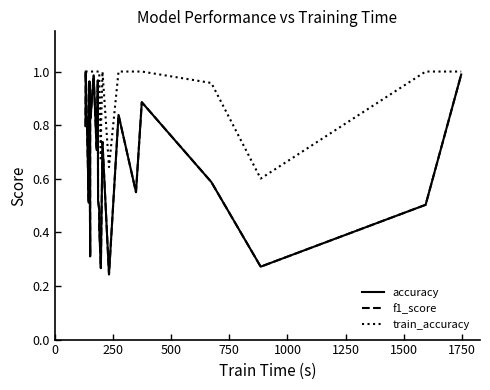

In f1_score, how many points are higher than both neighbors (excluding endpoints)?

8